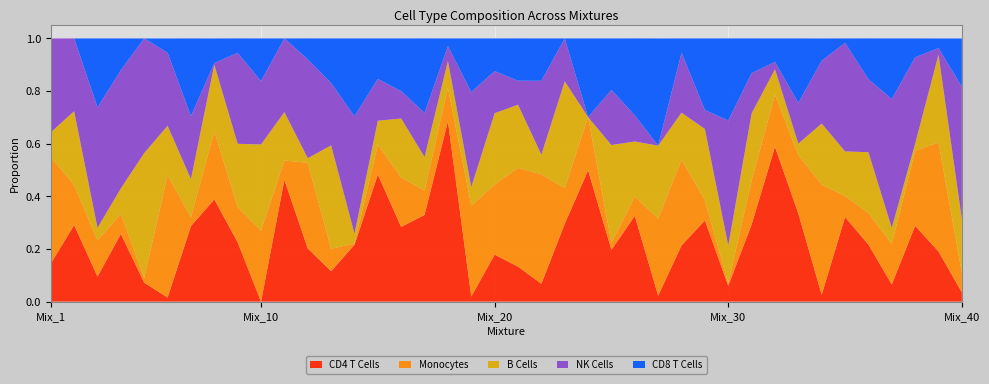

Reading left to right, list all the values displayed in this chart.

CD4 T Cells: Mix_1=0.1	Mix_2=0.3	Mix_3=0.1	Mix_4=0.3	Mix_5=0.1	Mix_6=0.0	Mix_7=0.3	Mix_8=0.4	Mix_9=0.2	Mix_10=0.0	Mix_11=0.5	Mix_12=0.2	Mix_13=0.1	Mix_14=0.2	Mix_15=0.5	Mix_16=0.3	Mix_17=0.3	Mix_18=0.7	Mix_19=0.0	Mix_20=0.2	Mix_21=0.1	Mix_22=0.1	Mix_23=0.3	Mix_24=0.5	Mix_25=0.2	Mix_26=0.3	Mix_27=0.0	Mix_28=0.2	Mix_29=0.3	Mix_30=0.1	Mix_31=0.3	Mix_32=0.6	Mix_33=0.3	Mix_34=0.0	Mix_35=0.3	Mix_36=0.2	Mix_37=0.1	Mix_38=0.3	Mix_39=0.2	Mix_40=0.0
Monocytes: Mix_1=0.4	Mix_2=0.2	Mix_3=0.1	Mix_4=0.1	Mix_5=0.0	Mix_6=0.5	Mix_7=0.0	Mix_8=0.3	Mix_9=0.1	Mix_10=0.3	Mix_11=0.1	Mix_12=0.3	Mix_13=0.1	Mix_14=0.0	Mix_15=0.1	Mix_16=0.2	Mix_17=0.1	Mix_18=0.1	Mix_19=0.3	Mix_20=0.3	Mix_21=0.4	Mix_22=0.4	Mix_23=0.1	Mix_24=0.2	Mix_25=0.0	Mix_26=0.1	Mix_27=0.3	Mix_28=0.3	Mix_29=0.1	Mix_30=0.0	Mix_31=0.2	Mix_32=0.2	Mix_33=0.2	Mix_34=0.4	Mix_35=0.1	Mix_36=0.1	Mix_37=0.2	Mix_38=0.3	Mix_39=0.4	Mix_40=0.1
B Cells: Mix_1=0.1	Mix_2=0.3	Mix_3=0.0	Mix_4=0.1	Mix_5=0.5	Mix_6=0.2	Mix_7=0.1	Mix_8=0.3	Mix_9=0.2	Mix_10=0.3	Mix_11=0.2	Mix_12=0.0	Mix_13=0.4	Mix_14=0.0	Mix_15=0.1	Mix_16=0.2	Mix_17=0.1	Mix_18=0.1	Mix_19=0.1	Mix_20=0.3	Mix_21=0.2	Mix_22=0.1	Mix_23=0.4	Mix_24=0.0	Mix_25=0.4	Mix_26=0.2	Mix_27=0.3	Mix_28=0.2	Mix_29=0.3	Mix_30=0.1	Mix_31=0.3	Mix_32=0.1	Mix_33=0.0	Mix_34=0.2	Mix_35=0.2	Mix_36=0.2	Mix_37=0.1	Mix_38=0.0	Mix_39=0.3	Mix_40=0.2
NK Cells: Mix_1=0.4	Mix_2=0.3	Mix_3=0.5	Mix_4=0.4	Mix_5=0.4	Mix_6=0.3	Mix_7=0.2	Mix_8=0.0	Mix_9=0.3	Mix_10=0.2	Mix_11=0.3	Mix_12=0.4	Mix_13=0.2	Mix_14=0.4	Mix_15=0.2	Mix_16=0.1	Mix_17=0.2	Mix_18=0.1	Mix_19=0.4	Mix_20=0.2	Mix_21=0.1	Mix_22=0.3	Mix_23=0.2	Mix_24=0.0	Mix_25=0.2	Mix_26=0.1	Mix_27=0.0	Mix_28=0.2	Mix_29=0.1	Mix_30=0.5	Mix_31=0.2	Mix_32=0.0	Mix_33=0.2	Mix_34=0.2	Mix_35=0.4	Mix_36=0.3	Mix_37=0.5	Mix_38=0.3	Mix_39=0.0	Mix_40=0.5
CD8 T Cells: Mix_1=0.0	Mix_2=0.0	Mix_3=0.3	Mix_4=0.1	Mix_5=0.0	Mix_6=0.1	Mix_7=0.3	Mix_8=0.1	Mix_9=0.1	Mix_10=0.2	Mix_11=0.0	Mix_12=0.1	Mix_13=0.2	Mix_14=0.3	Mix_15=0.2	Mix_16=0.2	Mix_17=0.3	Mix_18=0.0	Mix_19=0.2	Mix_20=0.1	Mix_21=0.2	Mix_22=0.2	Mix_23=0.0	Mix_24=0.3	Mix_25=0.2	Mix_26=0.3	Mix_27=0.4	Mix_28=0.1	Mix_29=0.3	Mix_30=0.3	Mix_31=0.1	Mix_32=0.1	Mix_33=0.2	Mix_34=0.1	Mix_35=0.0	Mix_36=0.2	Mix_37=0.2	Mix_38=0.1	Mix_39=0.0	Mix_40=0.2